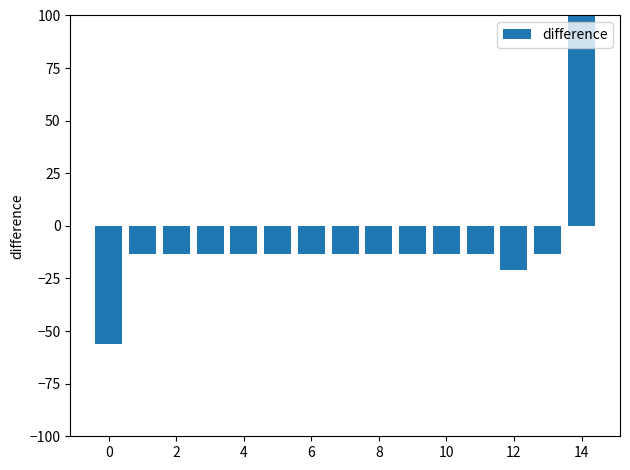

How many data points are less than -13?

14